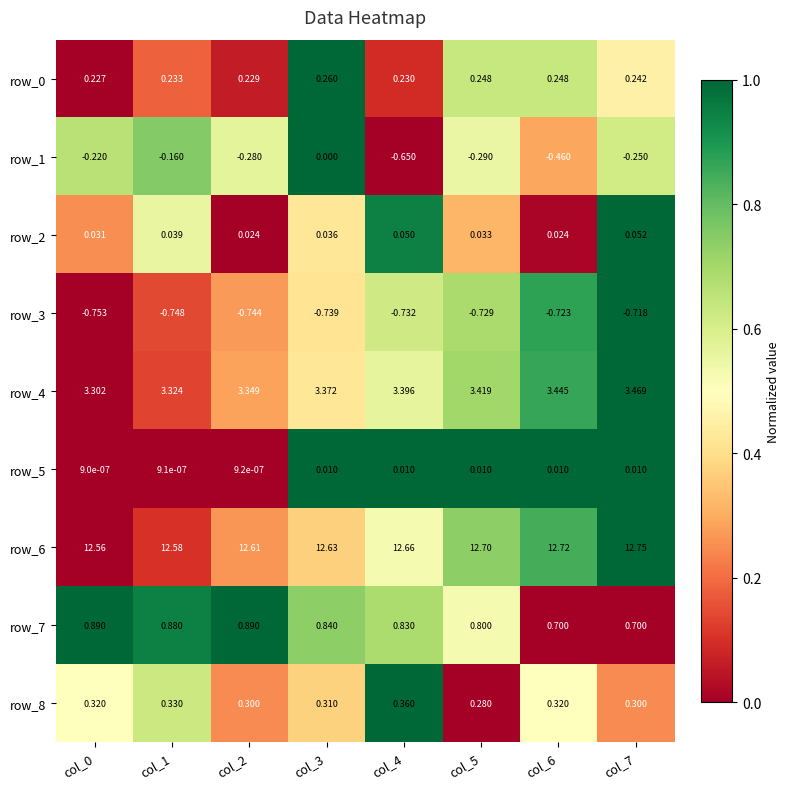

Is the value of row_6 at col_6 greater than the value of row_4 at col_1?

Yes